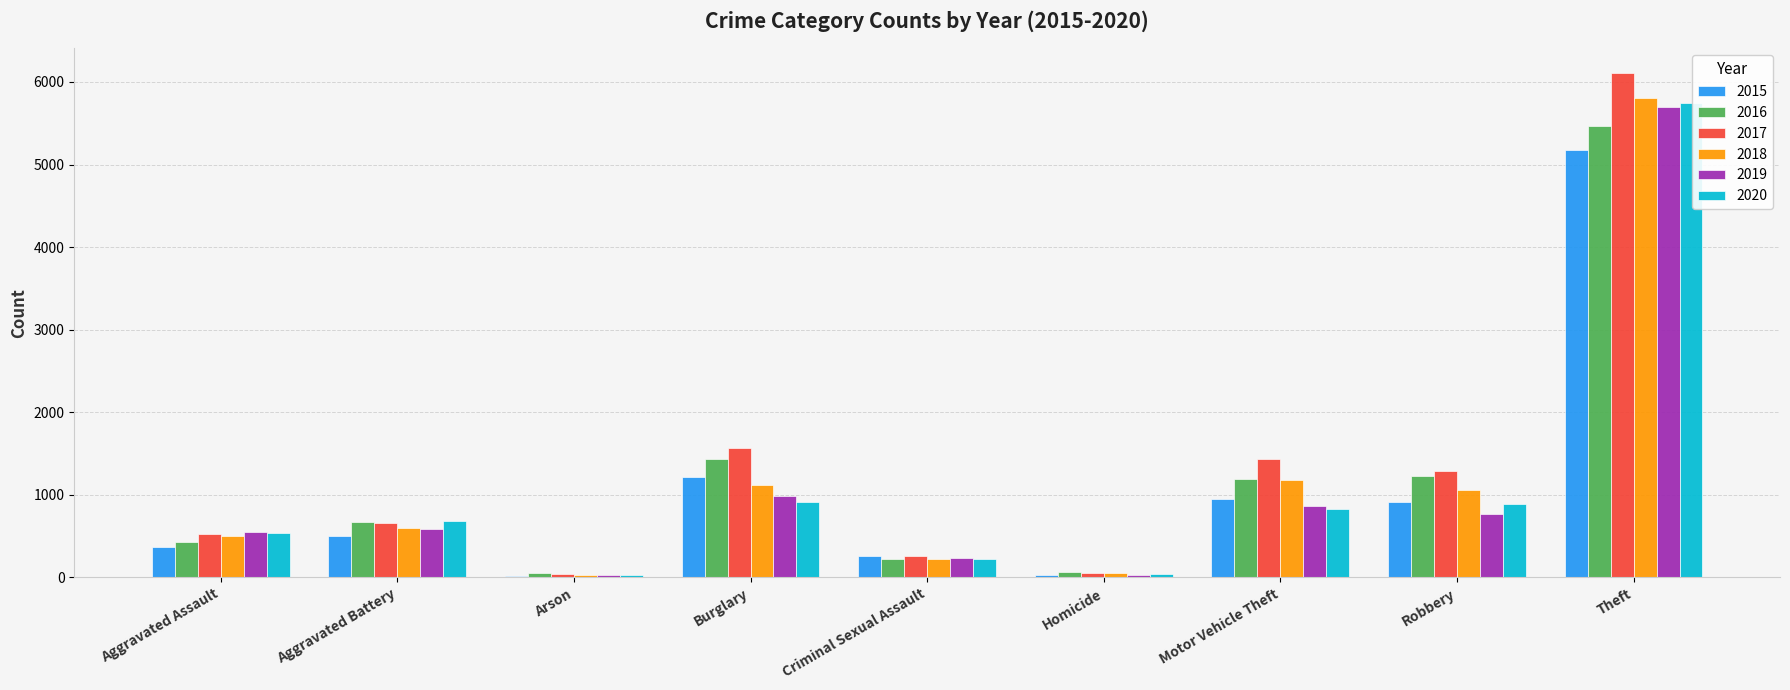

What is the total value across all series at Homicide?

297